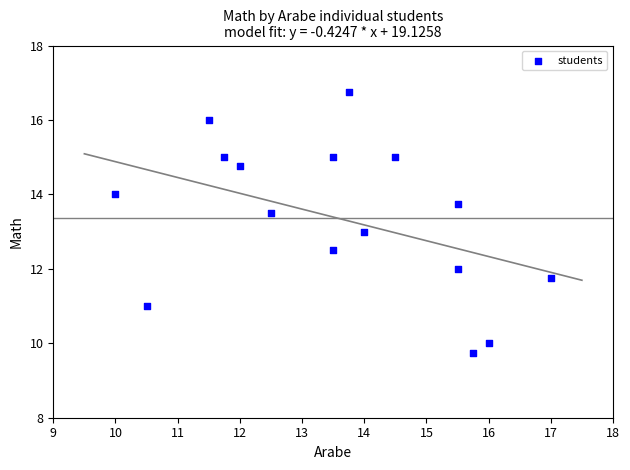

List the coordinates of all points as (Y, X) pairs, reading left to right.

(14.0, 10.0)  (11.0, 10.5)  (16.0, 11.5)  (15.0, 11.8)  (14.8, 12.0)  (13.5, 12.5)  (15.0, 13.5)  (12.5, 13.5)  (16.8, 13.8)  (13.0, 14.0)  (15.0, 14.5)  (12.0, 15.5)  (13.8, 15.5)  (9.8, 15.8)  (10.0, 16.0)  (11.8, 17.0)